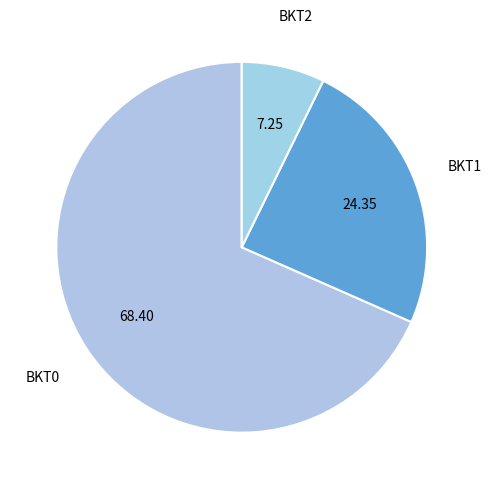

Between BKT0 and BKT1, which is larger?

BKT0